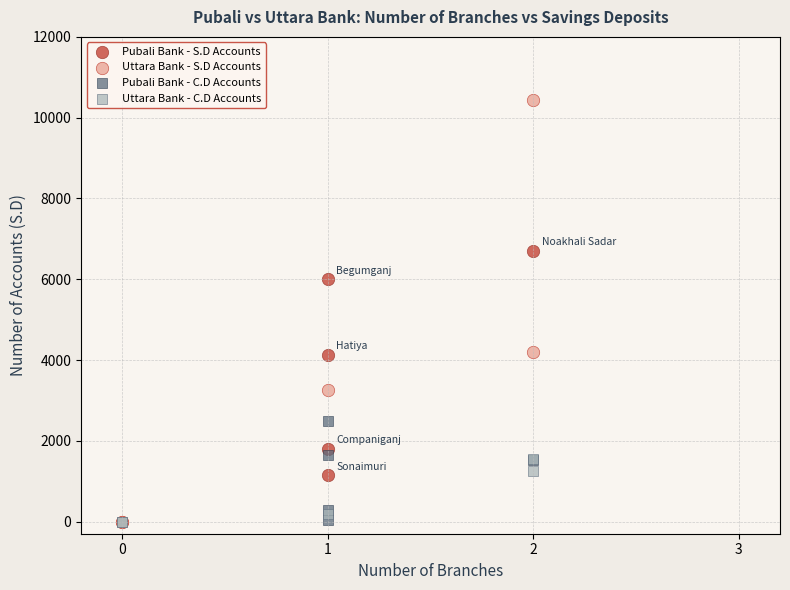

Which series has the largest Y range (max minus min)?

Uttara Bank - S.D Accounts